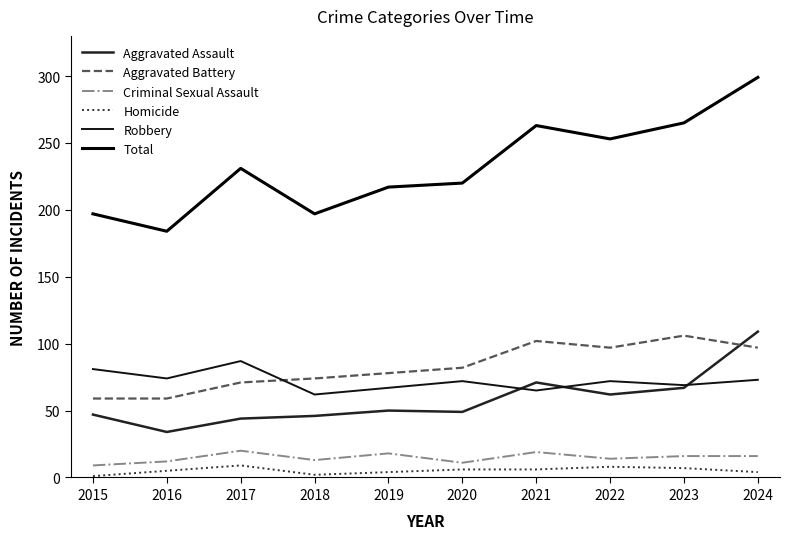

What is the total value across all series at 2023?

530